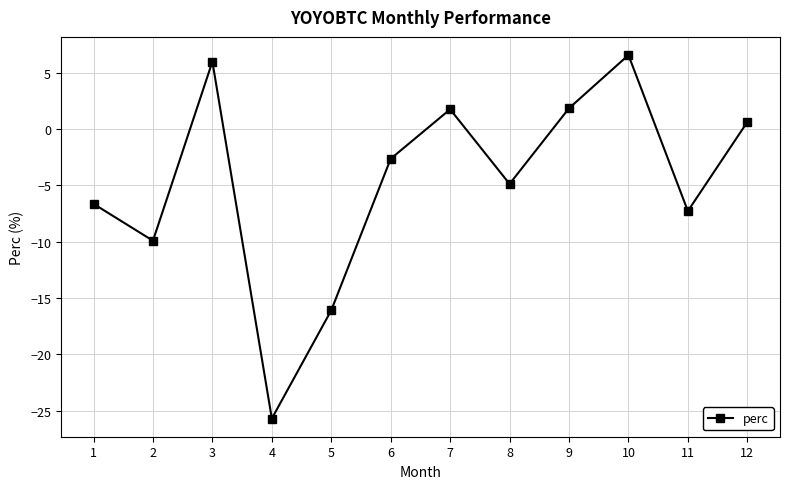

What is the difference between the values at 9 and 6?

4.5